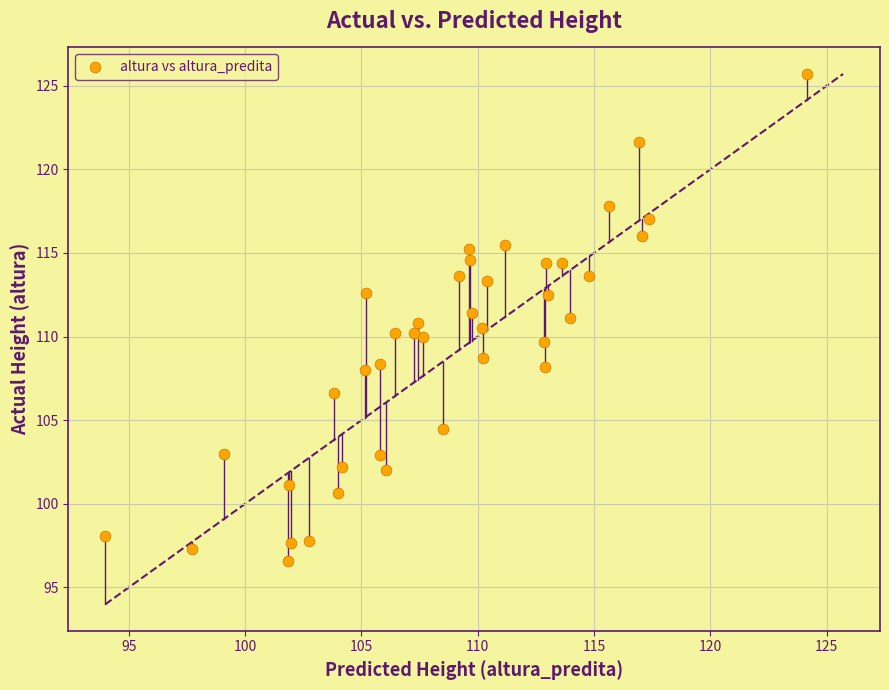

What is the range of Y values (max minus min)?

29.1